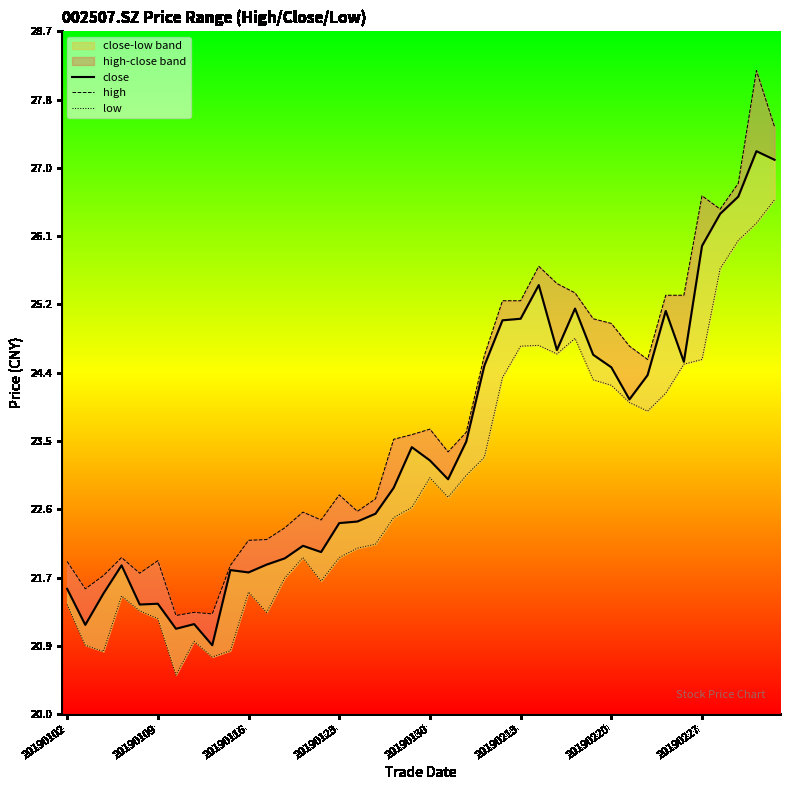

At which category is the sum across all series the highest?

38